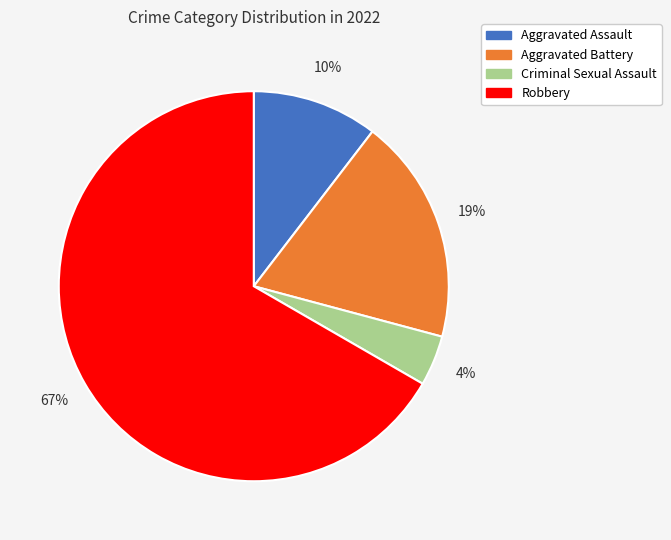

What is the majority slice?

Robbery